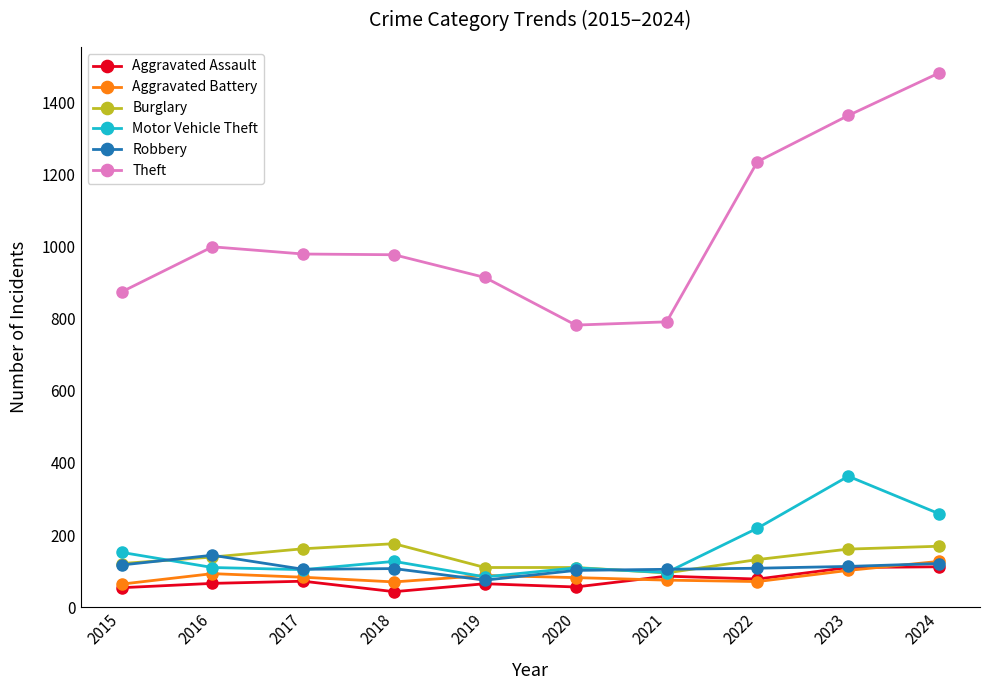

Which series has the largest total across all categories?

Theft